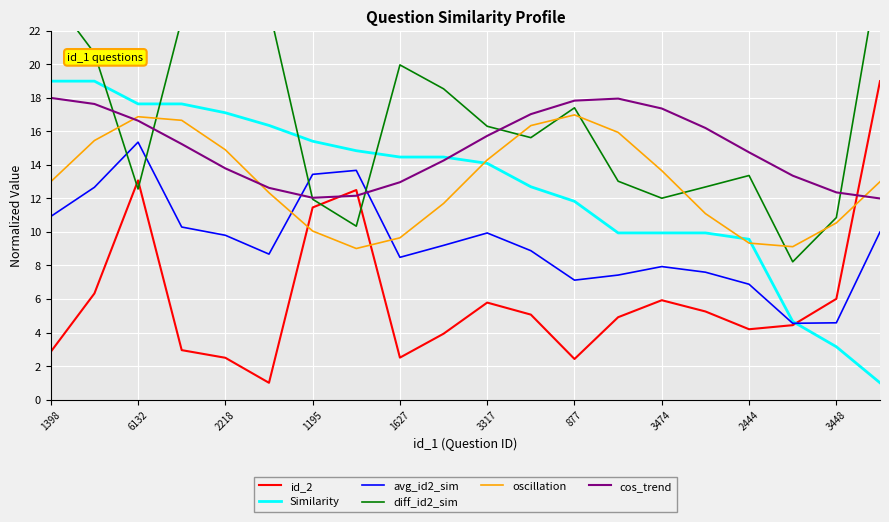

Is it true that oscillation equals 4.6 at 3474?

False